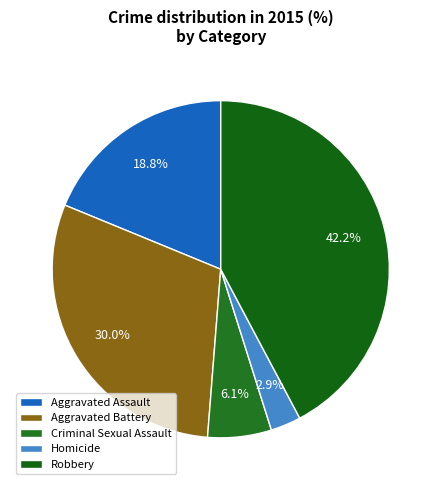

What is the smallest slice in the pie chart?

Homicide